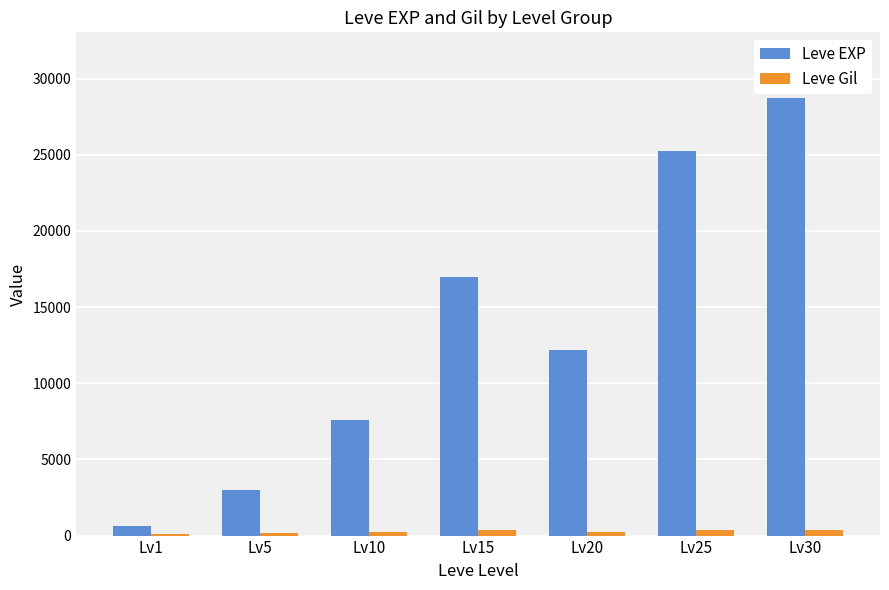

What is the difference between the second highest and second lowest values in the Leve EXP series?

22248